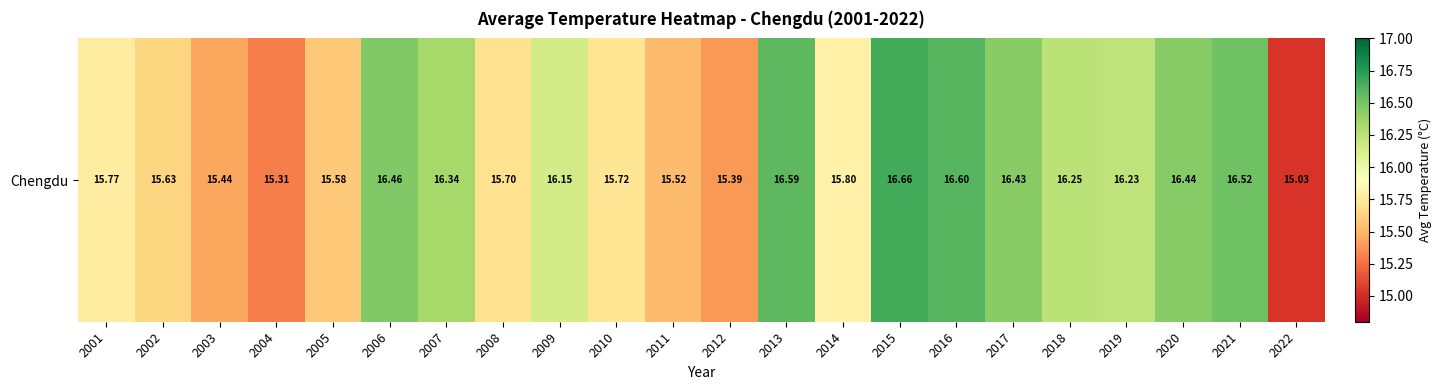

The value at 2011 is 15.5. True or false?

True